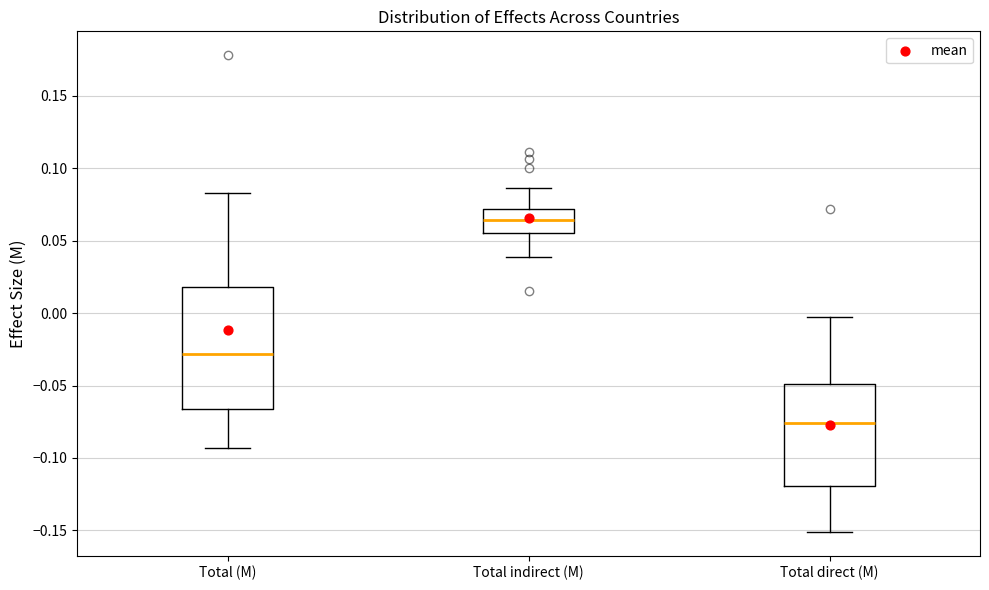

Which box has the highest median line?

Total indirect (M)